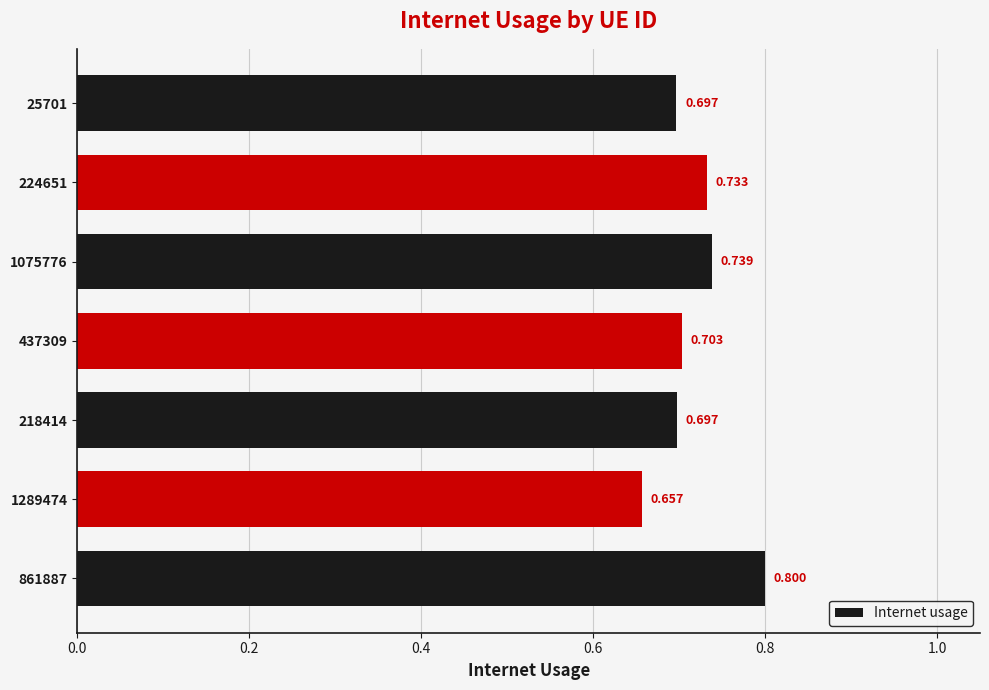

At which label is the value closest to 0?

1289474